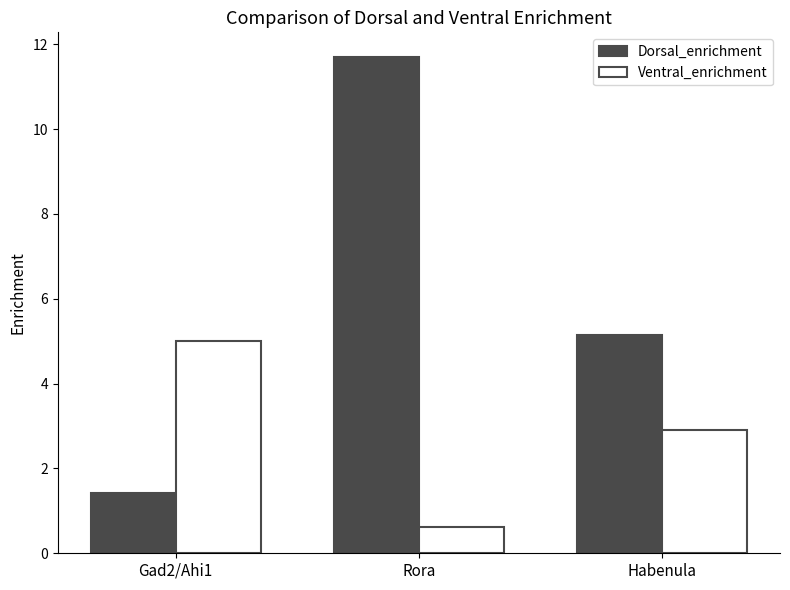

Reading left to right, list all the values displayed in this chart.

Dorsal_enrichment: 1.4	11.7	5.1
Ventral_enrichment: 5.0	0.6	2.9